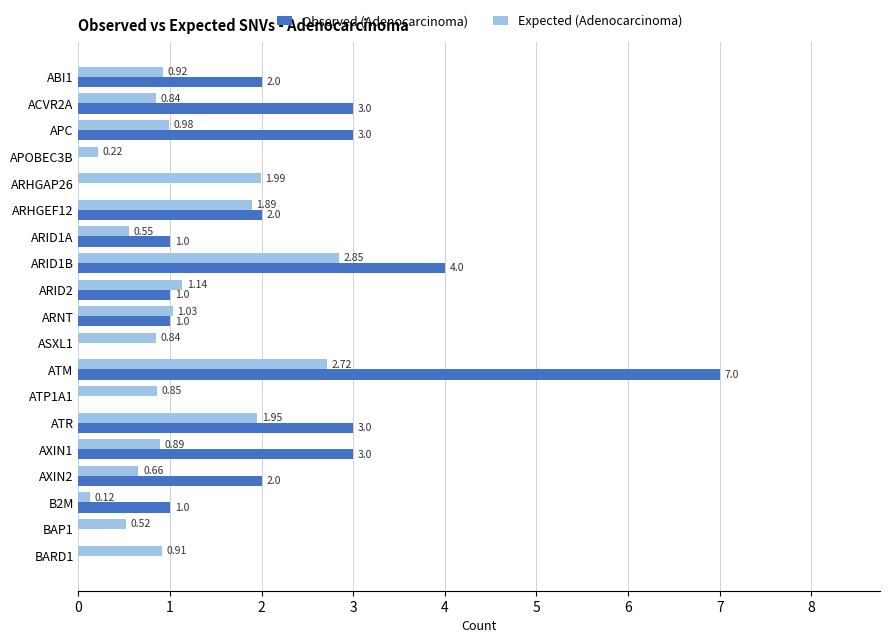

Which label corresponds to the largest value in the chart?

ATM